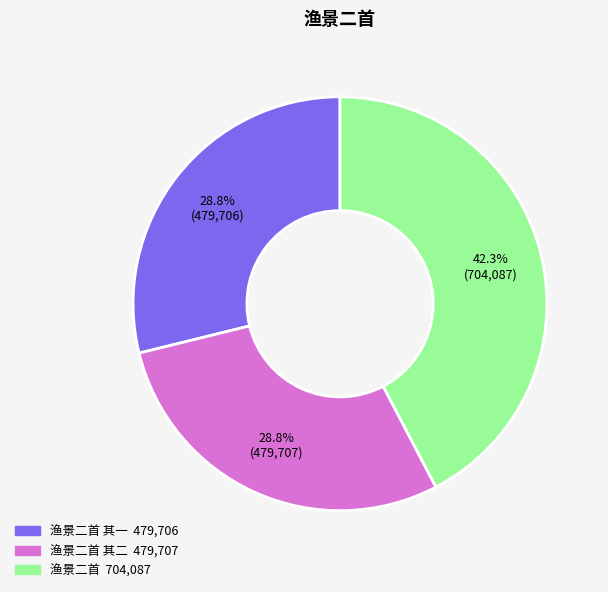

Does any single category account for the majority?

No